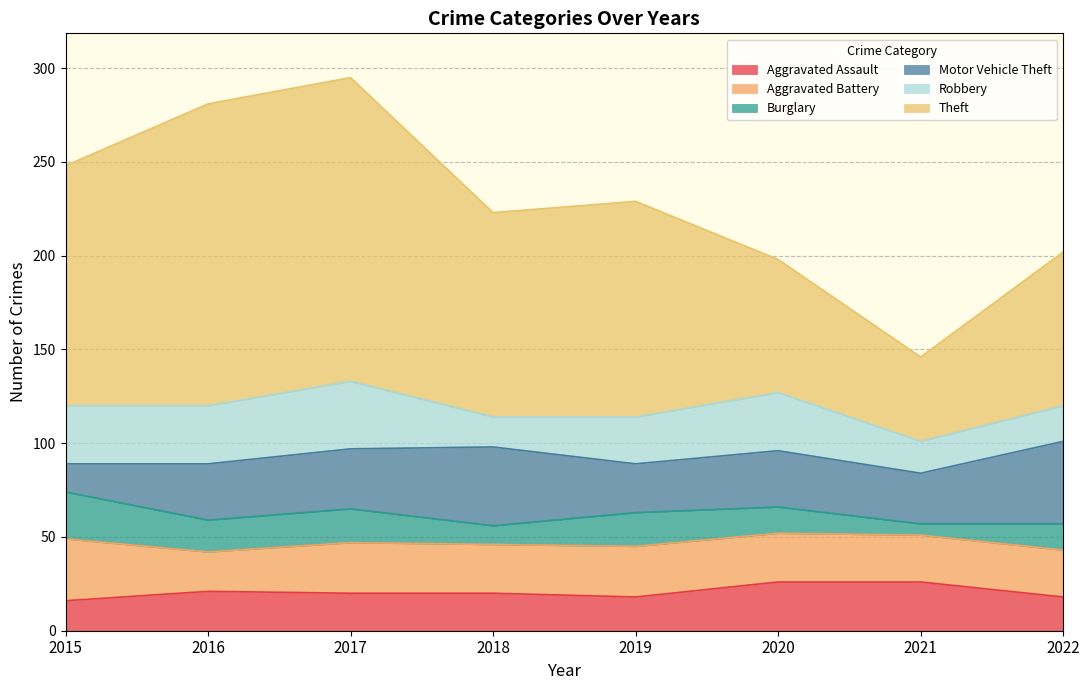

How many data points in Robbery are less than 31?

4